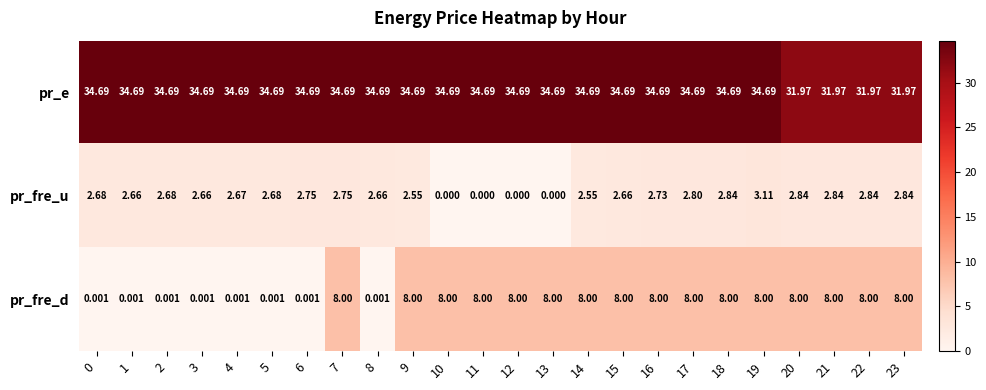

Rank the series by their maximum value, from lowest to highest.

pr_fre_u, pr_fre_d, pr_e